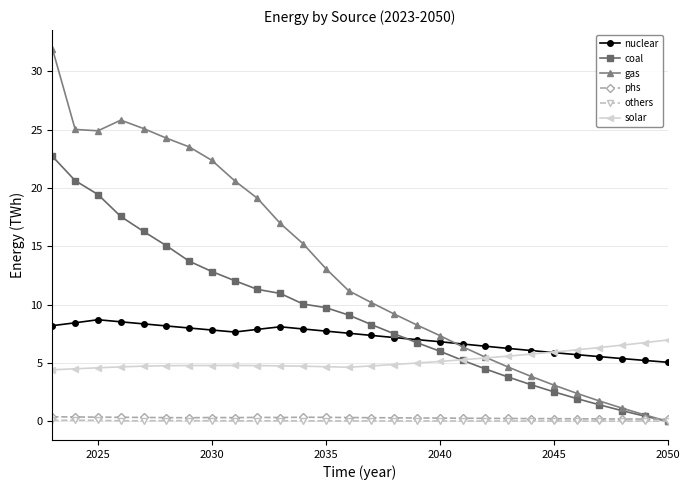

What is the value of the coal point at the 22nd from the left?

3.1